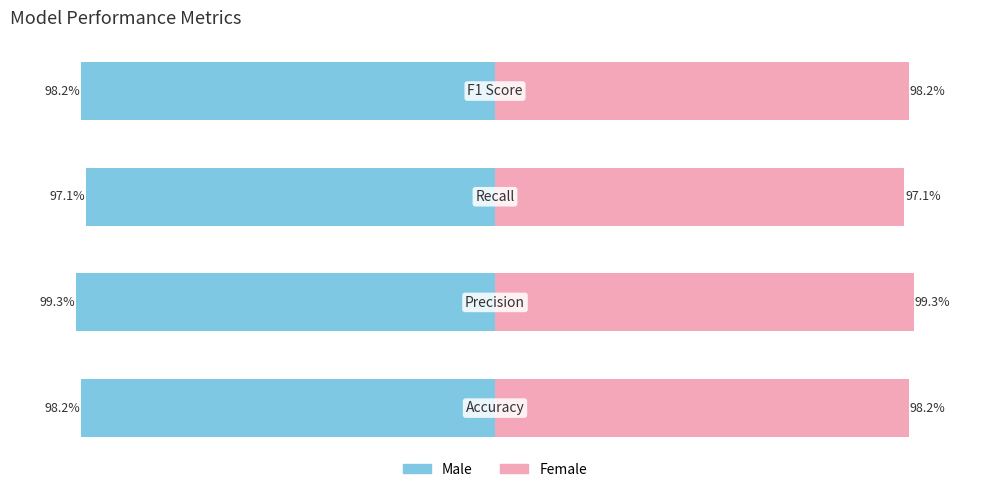

List the series in order of their overall mean, highest first.

Female, Male